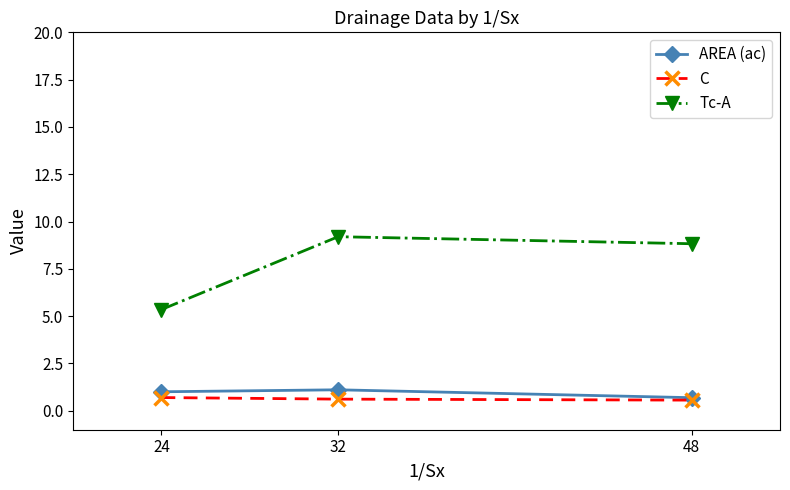

Does the chart have visible grid lines?

No